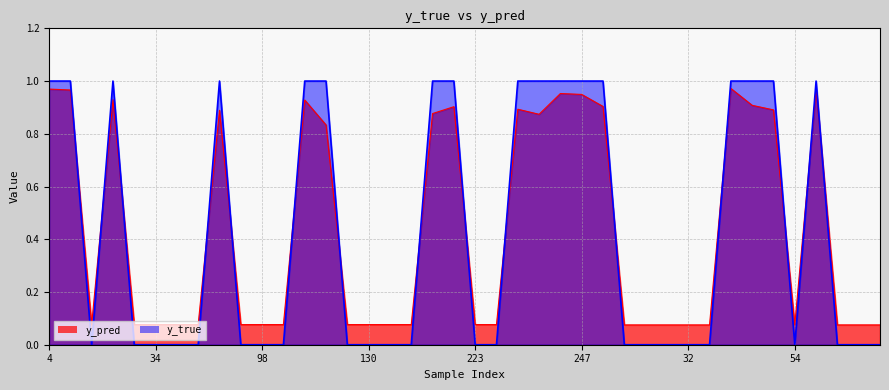

What is the label of the 18th point from the left?

147